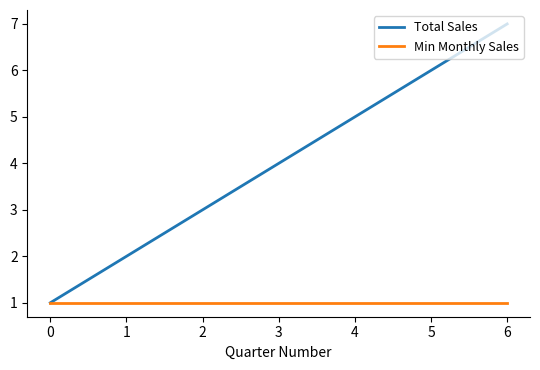

What are all the series names shown in the legend?

Total Sales, Min Monthly Sales